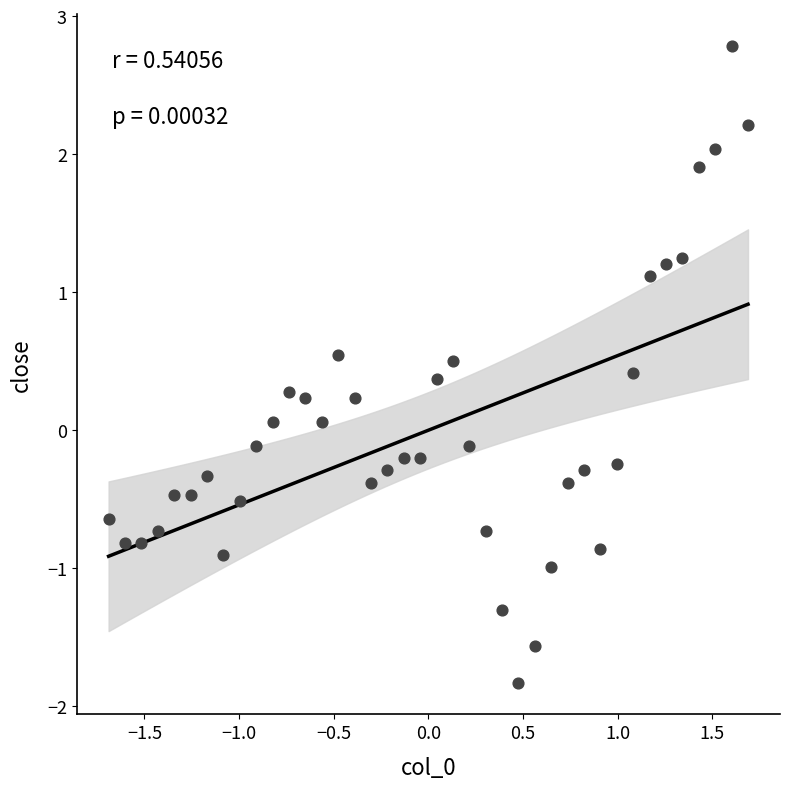

What is the range of Y values (max minus min)?

4.6